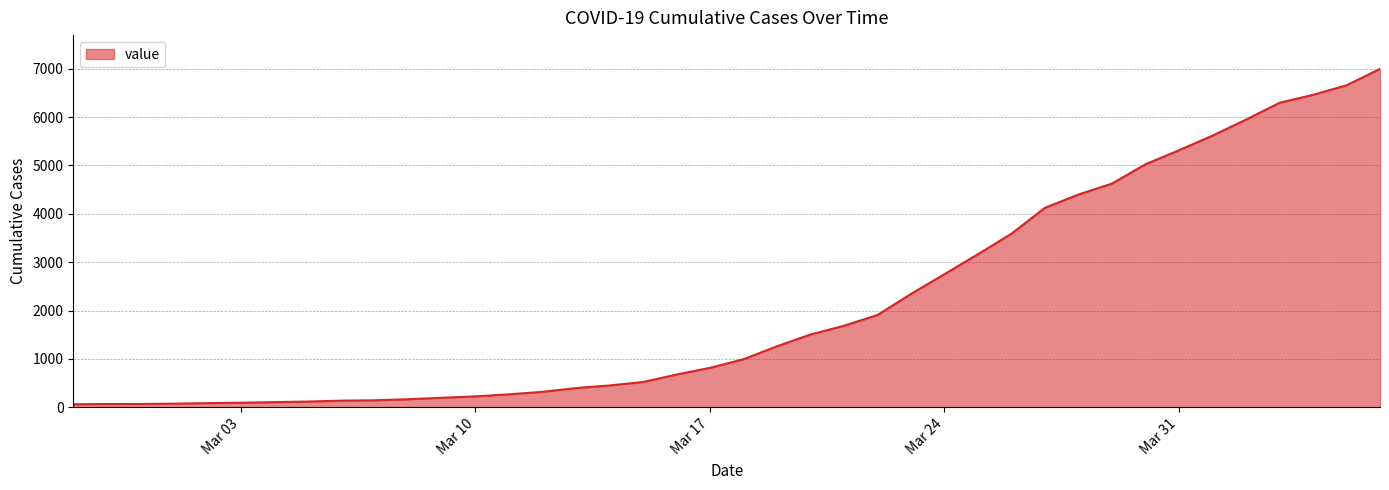

What is the maximum value shown in the chart?

6995